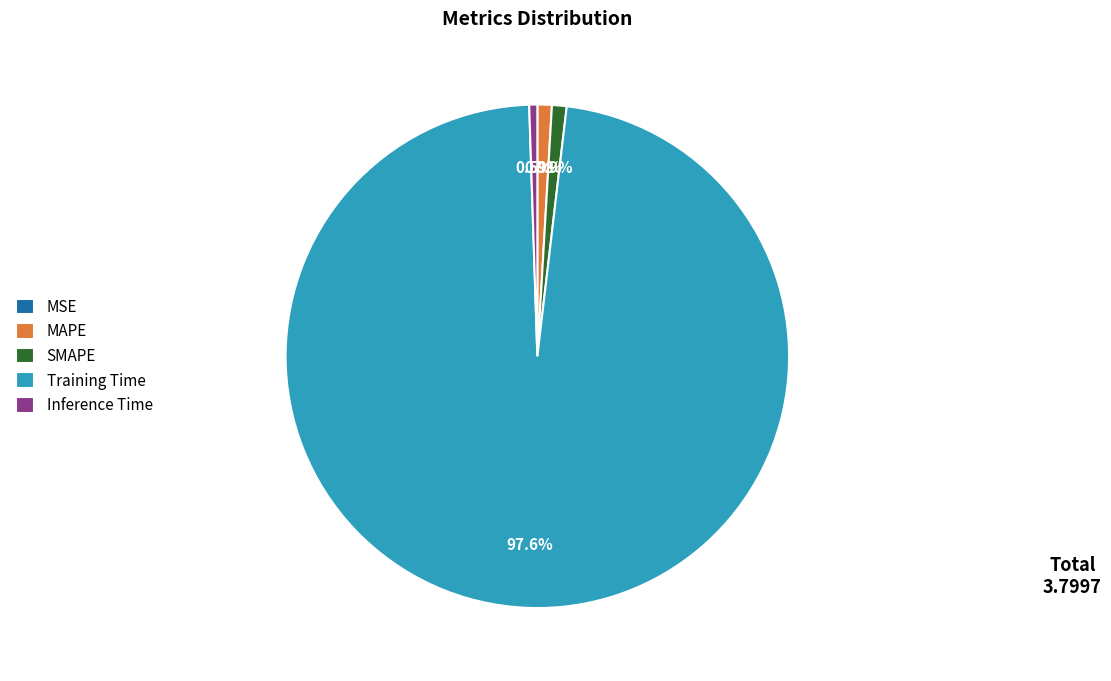

True or false: SMAPE accounts for 1% of the total.

True